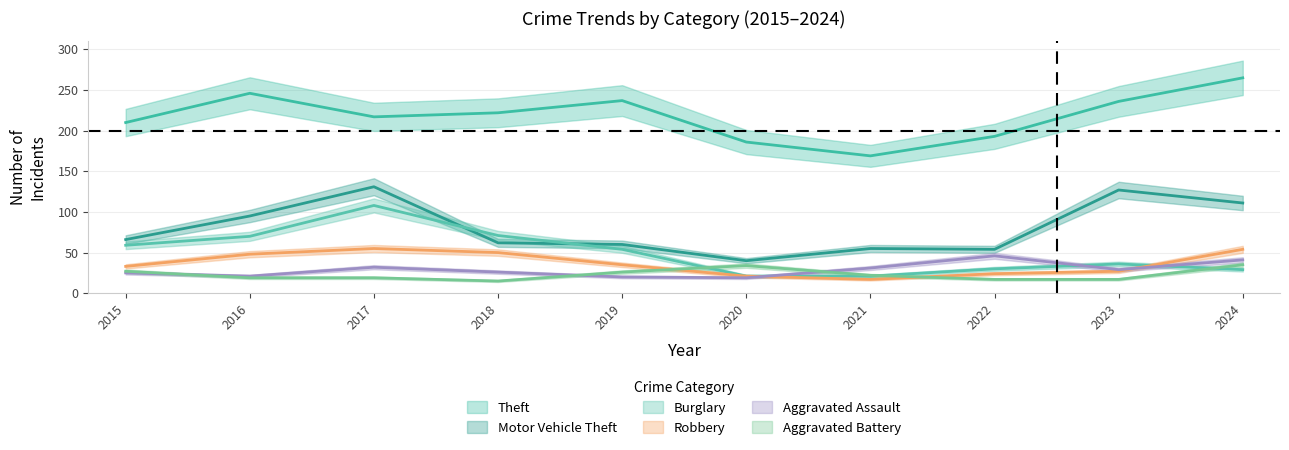

At which category does Robbery reach its first local valley?

2021